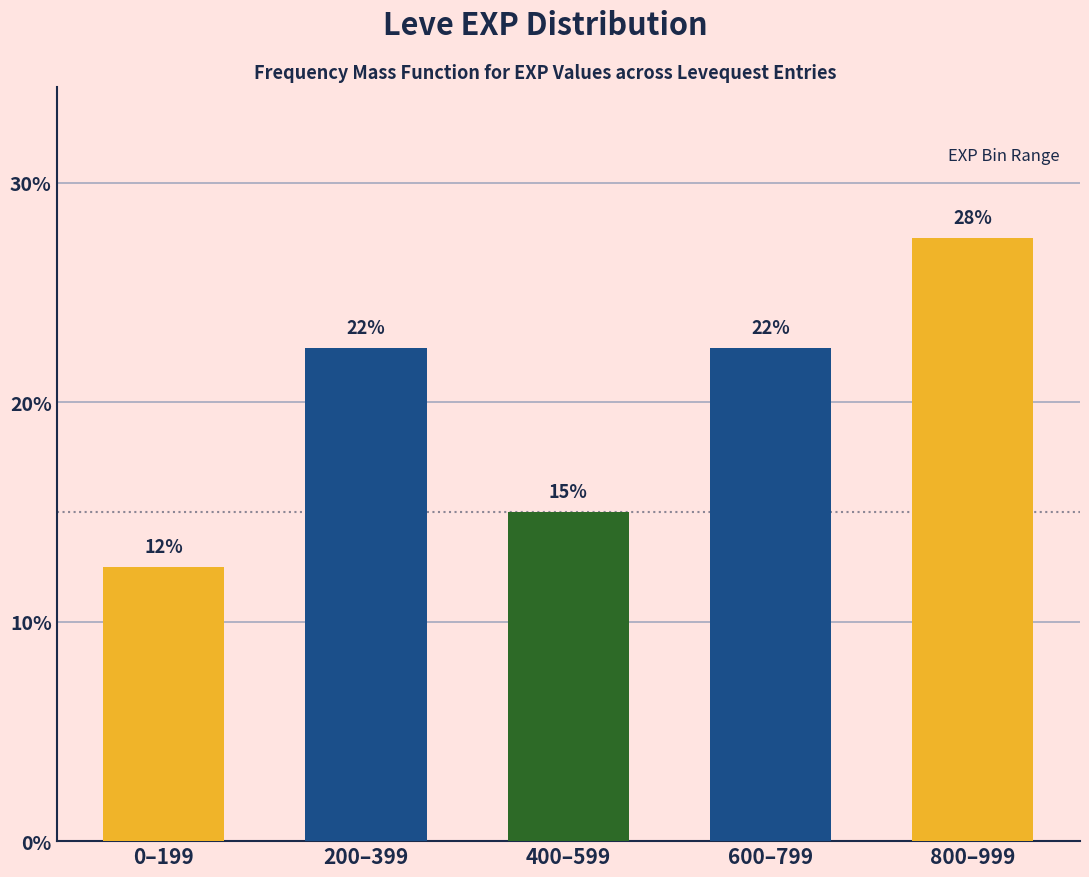

Are the bars horizontal?

No